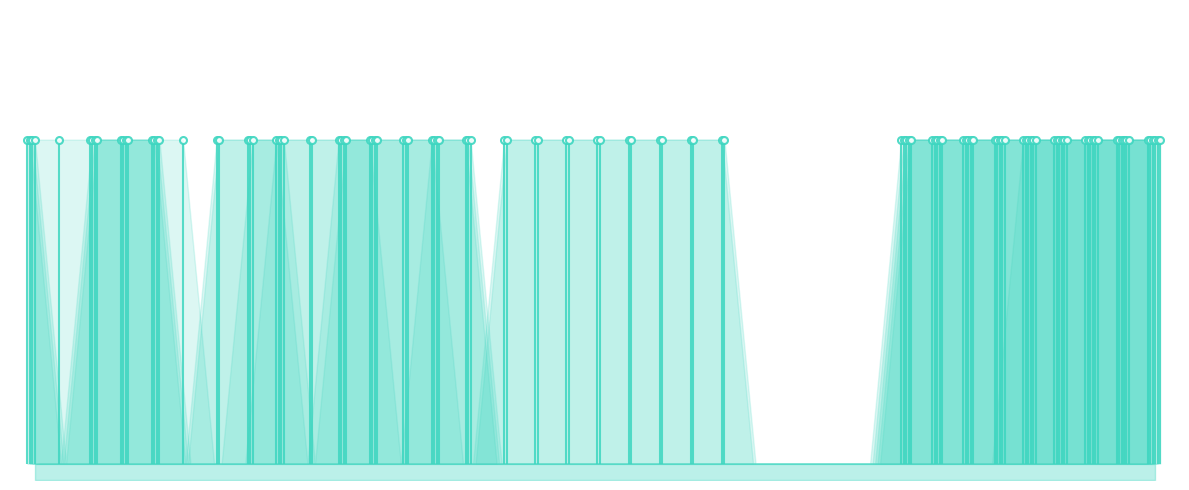

Reading right to left, what are all the values shown in this chart?

1-5 months: 36=1	35=1	34=1	33=1	32=1	31=0	30=0	29=0	28=0	27=0	26=0	25=0	24=0	23=0	22=0	21=0	20=0	19=0	18=0	17=0	16=0	15=0	14=0	13=1	12=0	11=1	10=1	9=0	8=1	7=0	6=0	5=1	4=1	3=1	2=1	1=1	0=1
6-11 months: 36=1	35=1	34=1	33=1	32=1	31=1	30=1	29=1	28=1	27=0	26=0	25=0	24=0	23=0	22=0	21=0	20=0	19=0	18=0	17=0	16=0	15=0	14=1	13=1	12=1	11=1	10=1	9=1	8=1	7=1	6=1	5=0	4=1	3=1	2=1	1=0	0=1
12-23 months: 36=1	35=1	34=1	33=1	32=1	31=1	30=1	29=1	28=1	27=0	26=0	25=0	24=0	23=0	22=0	21=0	20=0	19=0	18=0	17=0	16=0	15=0	14=1	13=1	12=1	11=1	10=1	9=1	8=1	7=1	6=1	5=0	4=1	3=1	2=1	1=0	0=1
24-59 months: 36=1	35=1	34=1	33=1	32=1	31=1	30=1	29=1	28=1	27=0	26=0	25=0	24=0	23=0	22=0	21=0	20=0	19=0	18=0	17=0	16=0	15=0	14=1	13=1	12=1	11=1	10=1	9=0	8=1	7=1	6=0	5=0	4=1	3=1	2=1	1=0	0=1
PW: 15-19 years: 36=1	35=1	34=1	33=1	32=1	31=1	30=1	29=1	28=1	27=0	26=0	25=0	24=0	23=0	22=1	21=1	20=1	19=1	18=1	17=1	16=1	15=1	14=0	13=0	12=0	11=0	10=0	9=0	8=0	7=0	6=0	5=0	4=0	3=0	2=0	1=0	0=0
PW: 20-29 years: 36=1	35=1	34=1	33=1	32=1	31=1	30=1	29=1	28=1	27=0	26=0	25=0	24=0	23=0	22=1	21=1	20=1	19=1	18=1	17=1	16=1	15=1	14=0	13=0	12=0	11=0	10=0	9=0	8=0	7=0	6=0	5=0	4=0	3=0	2=0	1=0	0=0